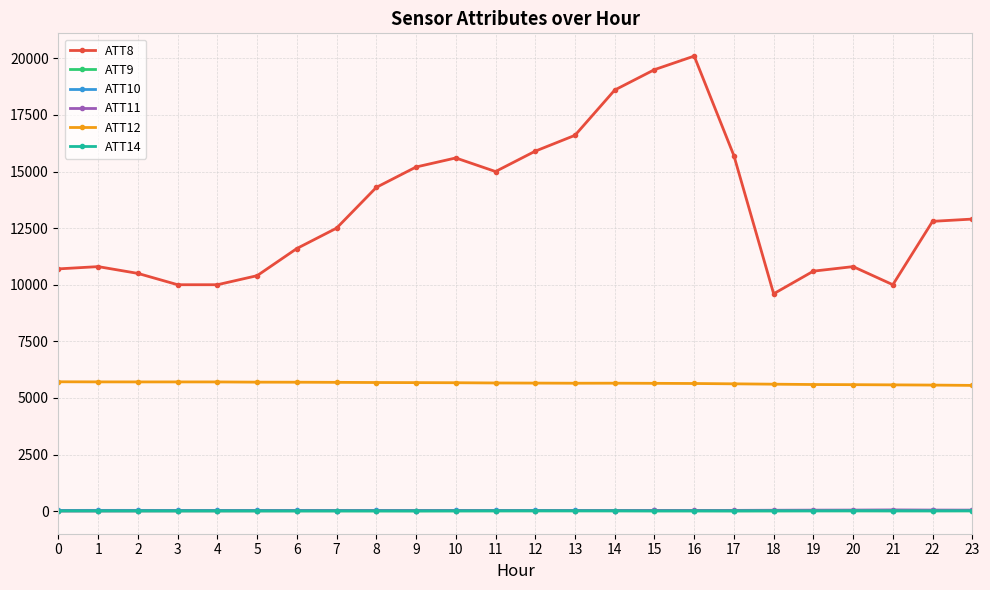

Which series has the largest total across all categories?

ATT8